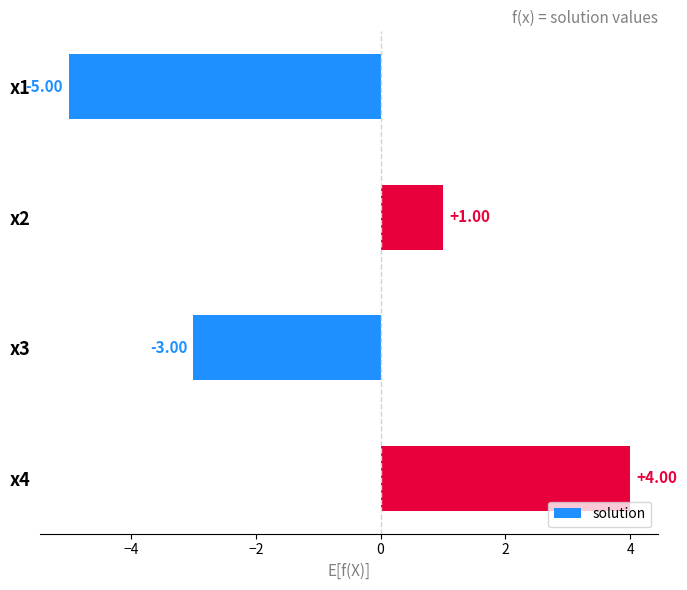

List the labels in order of value, largest first.

x4, x2, x3, x1